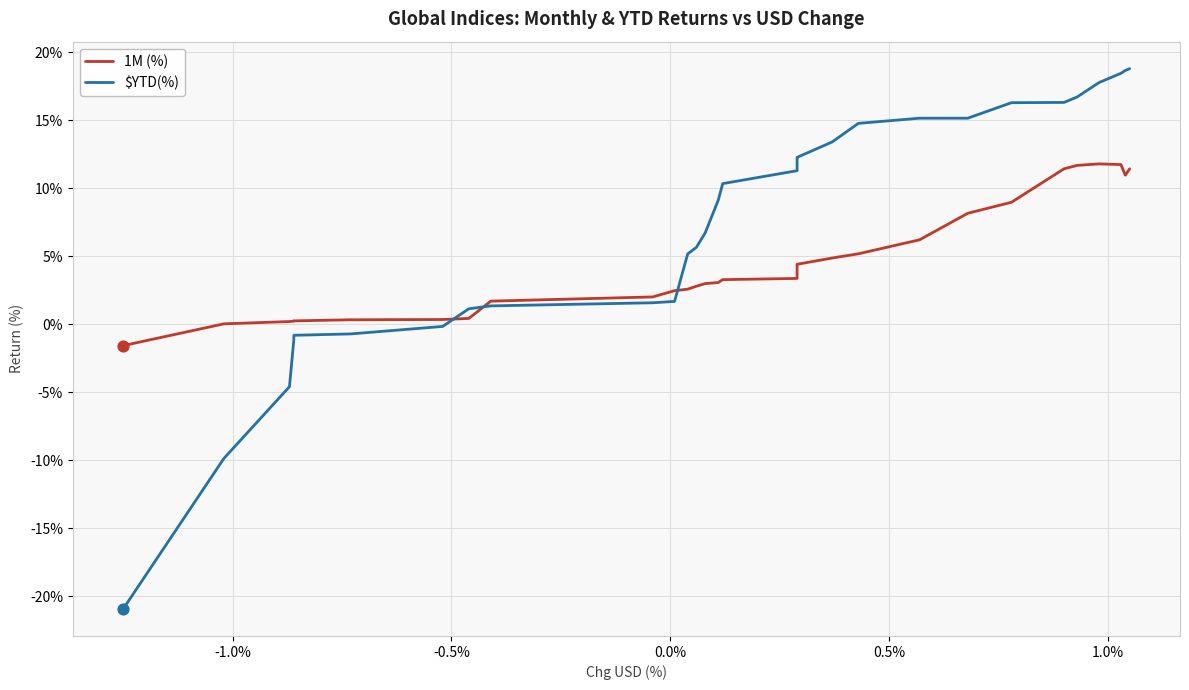

Which series has the largest total across all categories?

$YTD(%)